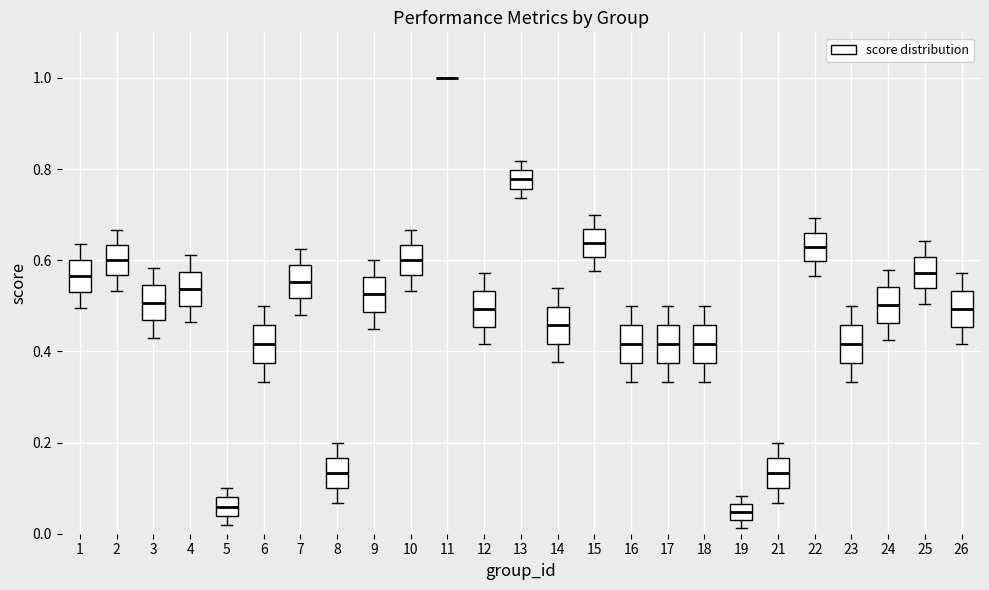

Reading left to right, read every box against the y-axis: the position of its median line, the range the box covers, and the ends of its whiskers. The values are not printed on the chart, so give them approximately, as read against the axis.

1: median 0.56, box 0.54 to 0.60, whiskers 0.50 to 0.64
2: median 0.60, box 0.56 to 0.64, whiskers 0.54 to 0.66
3: median 0.50, box 0.46 to 0.54, whiskers 0.42 to 0.58
4: median 0.54, box 0.50 to 0.58, whiskers 0.46 to 0.62
5: median 0.06, box 0.04 to 0.08, whiskers 0.02 to 0.10
6: median 0.42, box 0.38 to 0.46, whiskers 0.34 to 0.50
7: median 0.56, box 0.52 to 0.58, whiskers 0.48 to 0.62
8: median 0.14, box 0.10 to 0.16, whiskers 0.06 to 0.20
9: median 0.52, box 0.48 to 0.56, whiskers 0.46 to 0.60
10: median 0.60, box 0.56 to 0.64, whiskers 0.54 to 0.66
11: box collapsed to a line at 1.00, whiskers 1.00 to 1.00
12: median 0.50, box 0.46 to 0.54, whiskers 0.42 to 0.58
13: median 0.78, box 0.76 to 0.80, whiskers 0.74 to 0.82
14: median 0.46, box 0.42 to 0.50, whiskers 0.38 to 0.54
15: median 0.64, box 0.60 to 0.66, whiskers 0.58 to 0.70
16: median 0.42, box 0.38 to 0.46, whiskers 0.34 to 0.50
17: median 0.42, box 0.38 to 0.46, whiskers 0.34 to 0.50
18: median 0.42, box 0.38 to 0.46, whiskers 0.34 to 0.50
19: median 0.04 (inside the box), box 0.04 to 0.06, whiskers 0.02 to 0.08
21: median 0.14, box 0.10 to 0.16, whiskers 0.06 to 0.20
22: median 0.62, box 0.60 to 0.66, whiskers 0.56 to 0.70
23: median 0.42, box 0.38 to 0.46, whiskers 0.34 to 0.50
24: median 0.50, box 0.46 to 0.54, whiskers 0.42 to 0.58
25: median 0.58, box 0.54 to 0.60, whiskers 0.50 to 0.64
26: median 0.50, box 0.46 to 0.54, whiskers 0.42 to 0.58